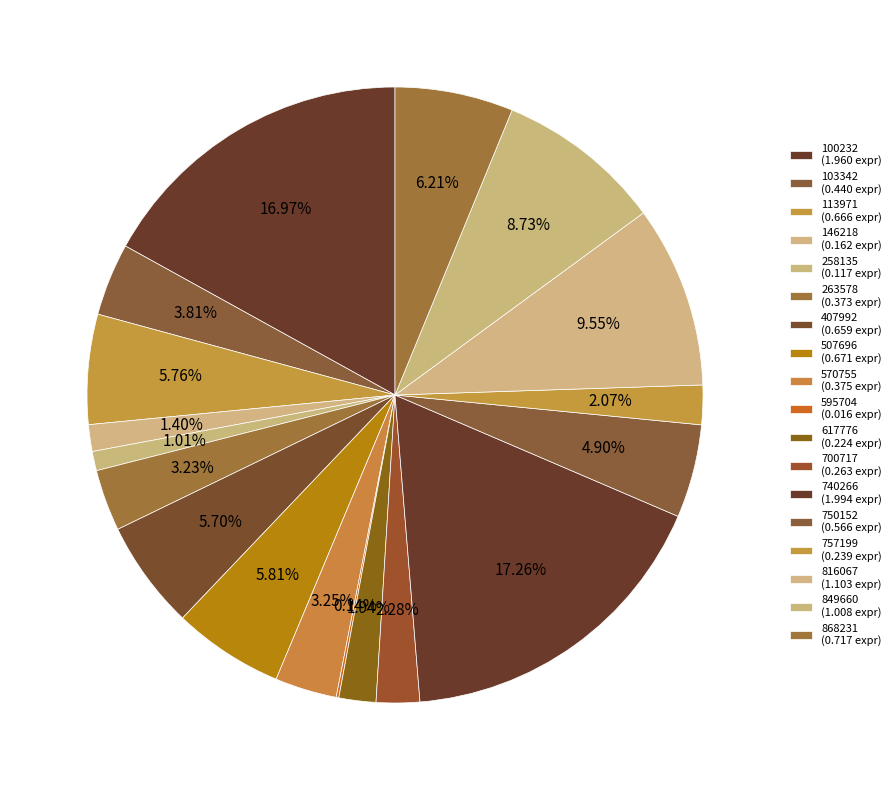

Rank the categories by value from highest to lowest.

740266, 100232, 816067, 849660, 868231, 507696, 113971, 407992, 750152, 103342, 570755, 263578, 700717, 757199, 617776, 146218, 258135, 595704